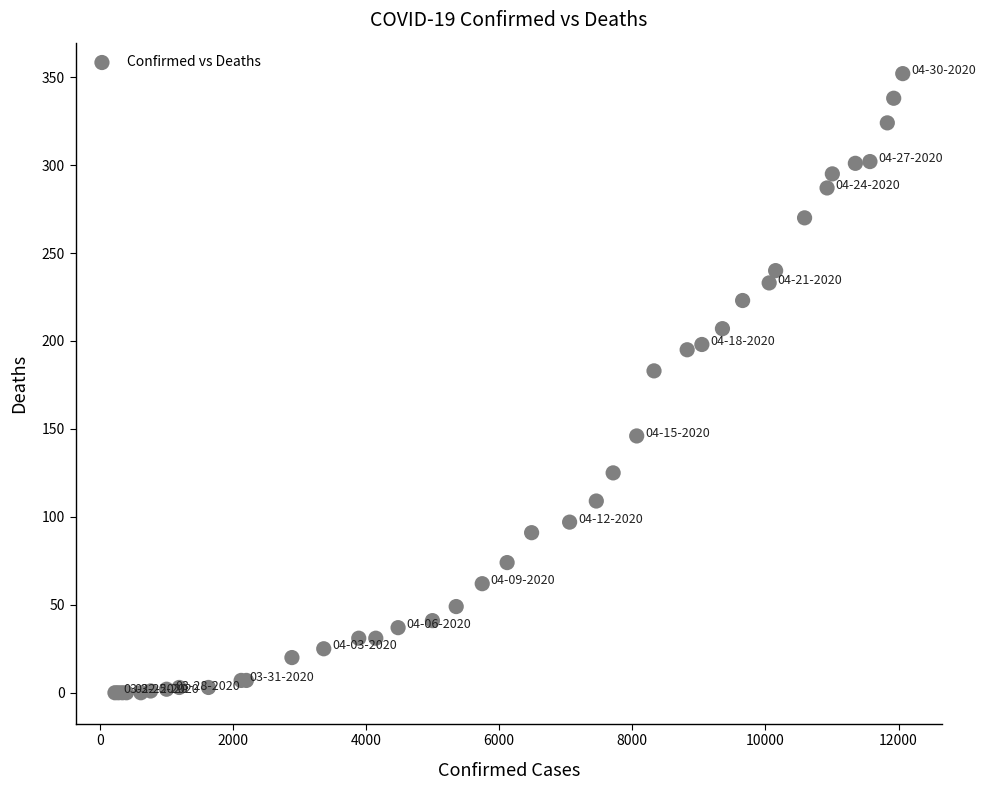

What Y value in the scatter plot is closest to 176?

183